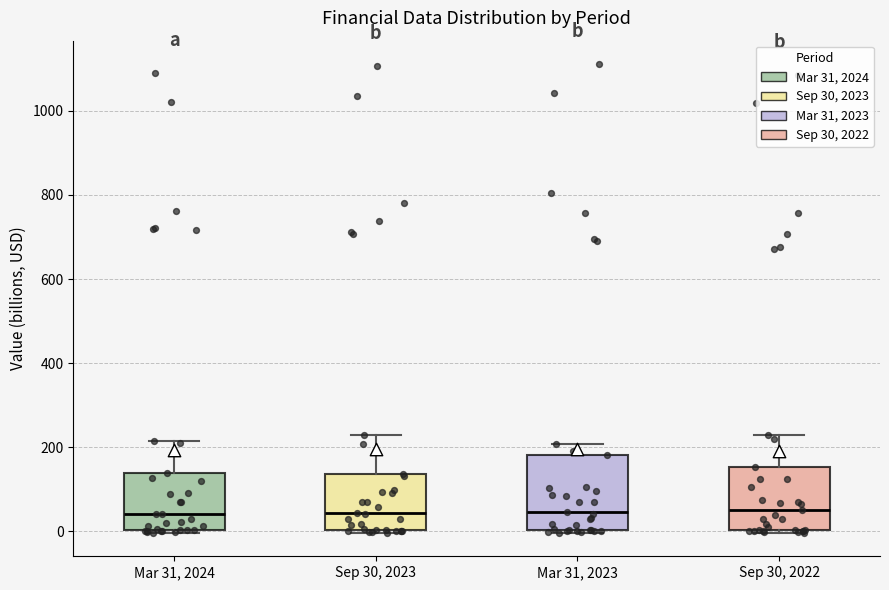

Comparing the boxes themselves (not the whiskers), which one is the tallest?

Mar 31, 2023